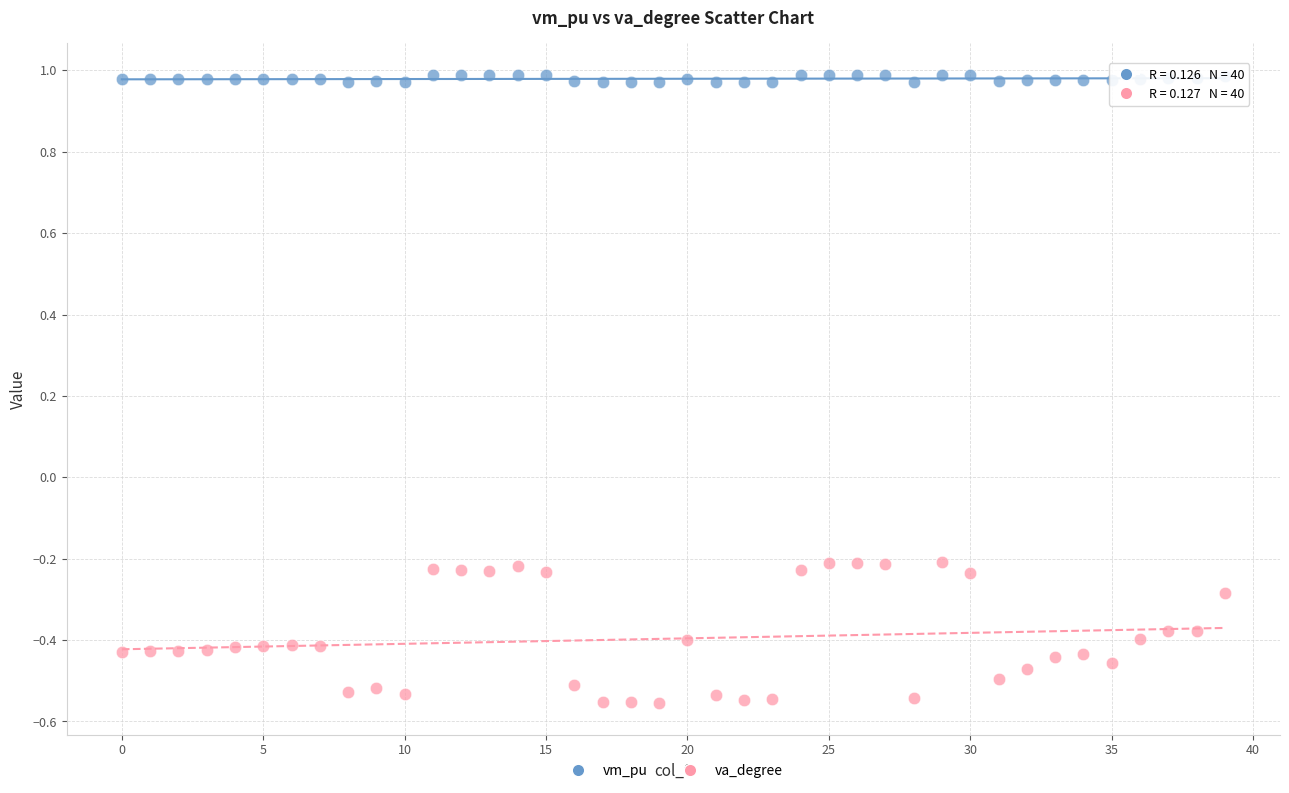

Across all data points, what is the range of Y values (max minus min)?

1.5